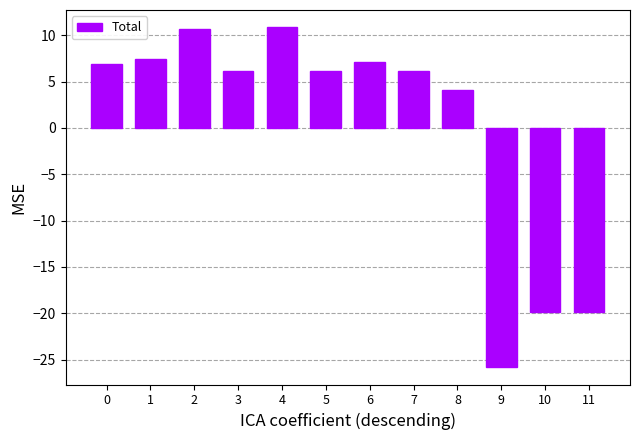

Count the number of categories in the chart.

12